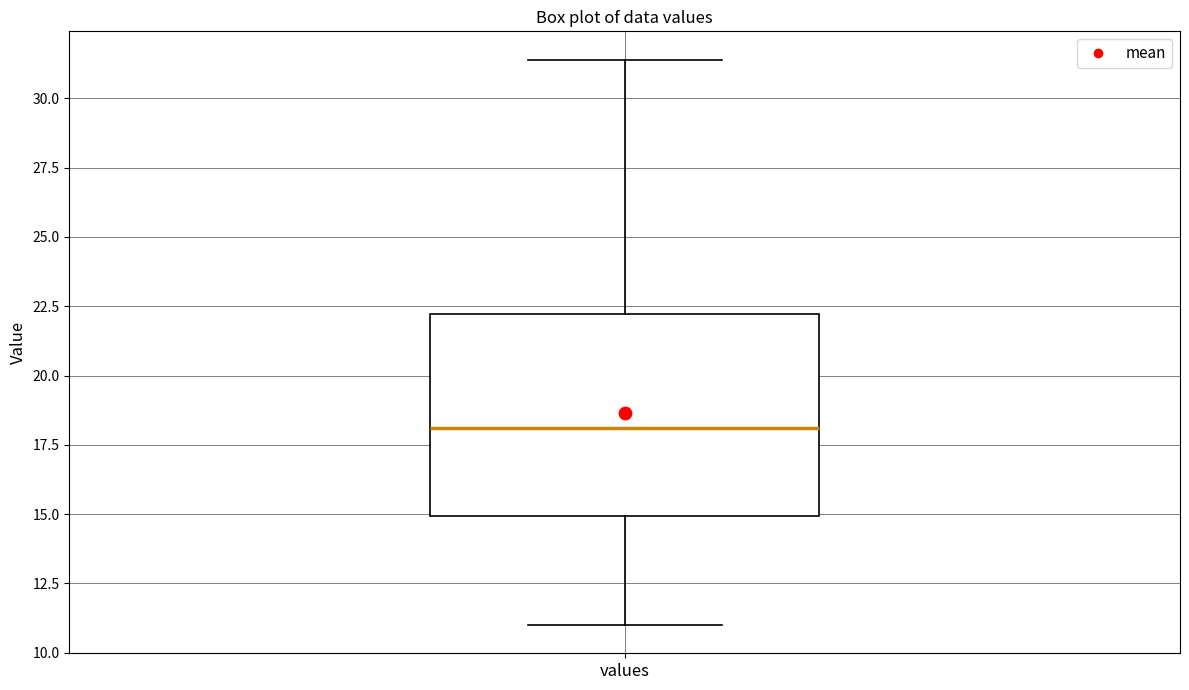

Transcribe this box plot: give where the median line is, the range the box spans, and where the two whiskers end, as read against the y-axis. The values are not printed on the chart, so give them approximately, as read against the axis.

median 18.0, box 15.0 to 22.0, whiskers 11.0 to 31.5